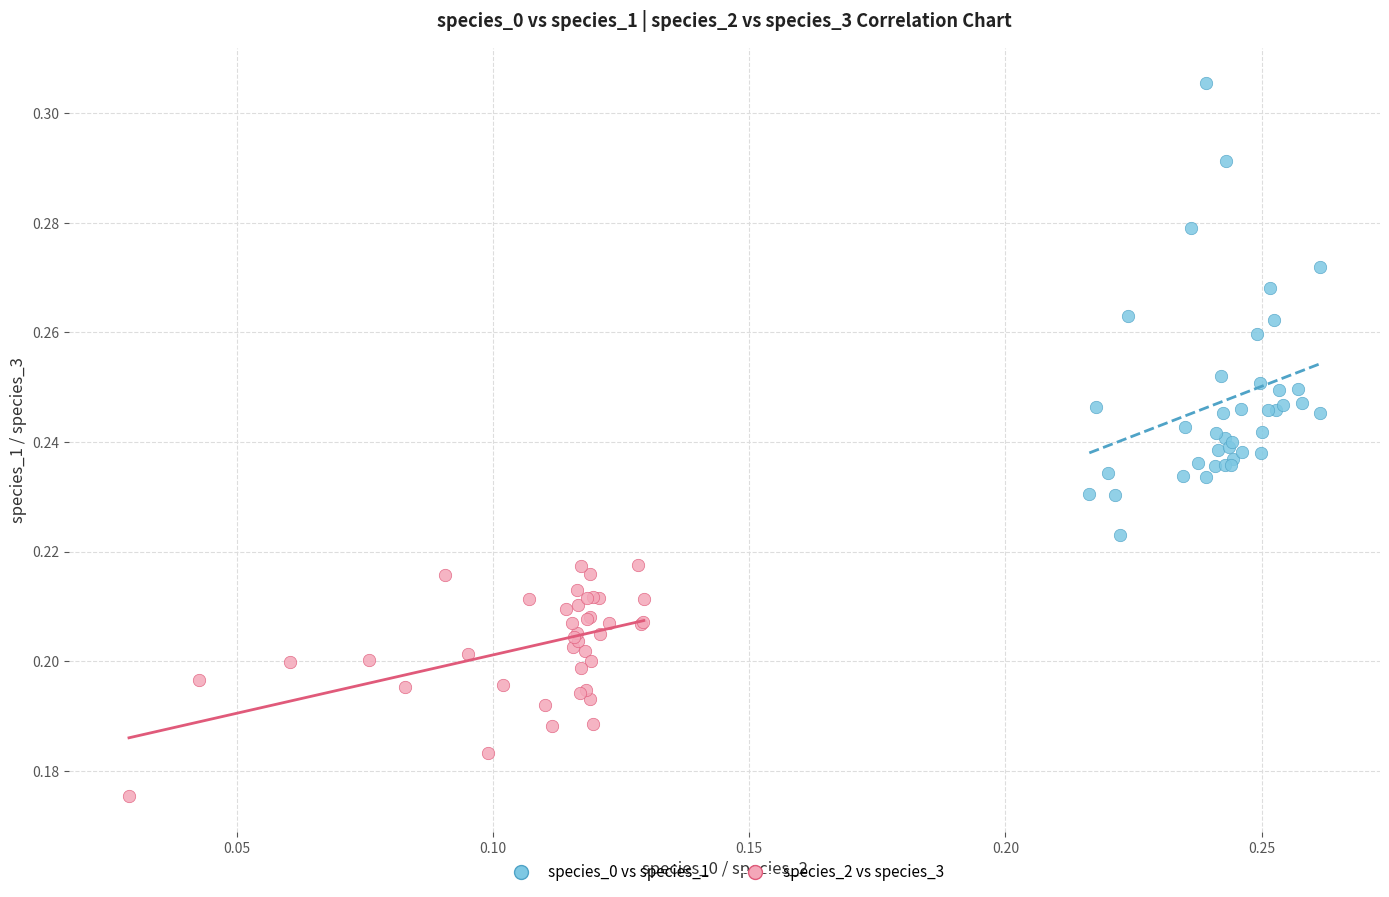

Which series has the widest spread of Y values?

species_0 vs species_1